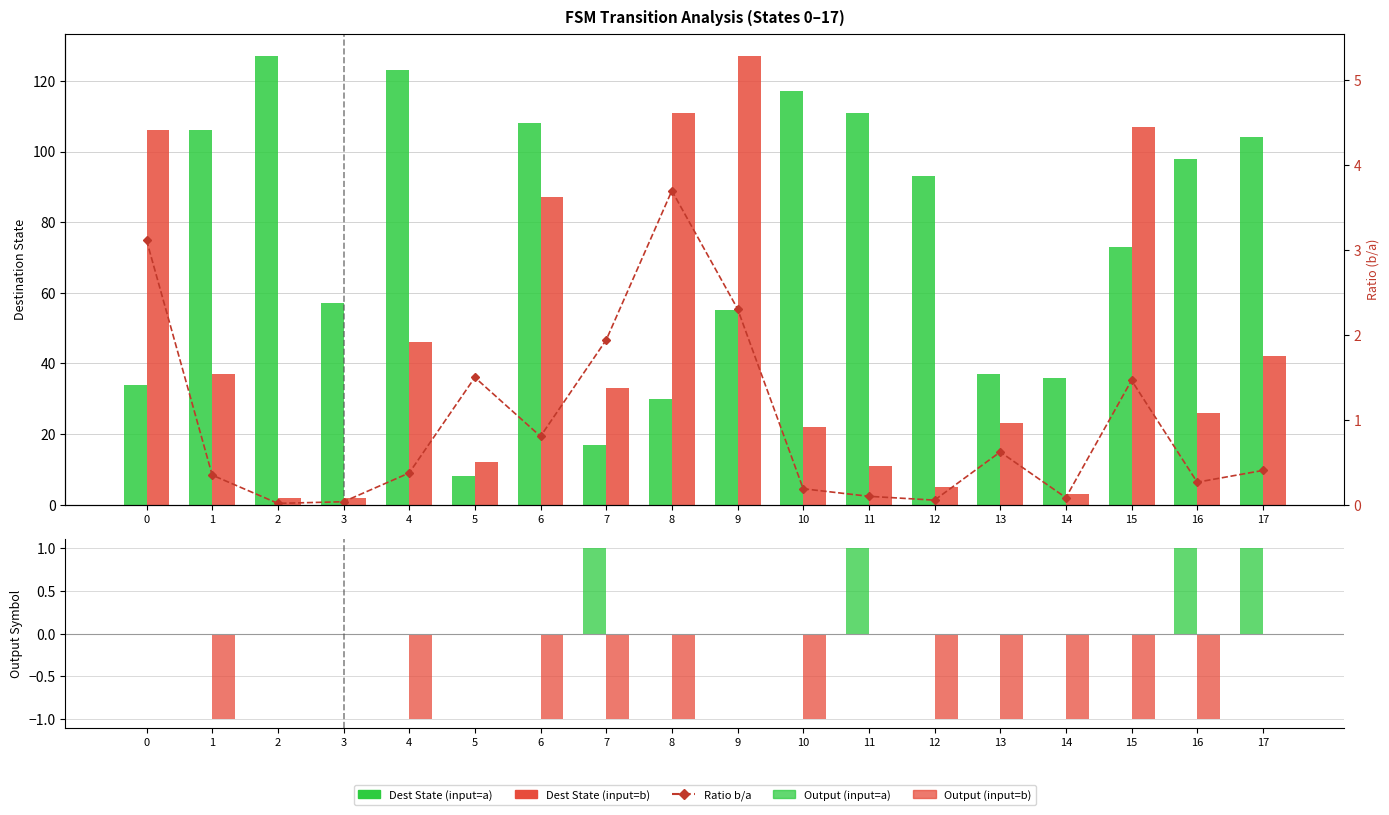

Which series changed the most between 15 and 17?

Dest State (input=b)